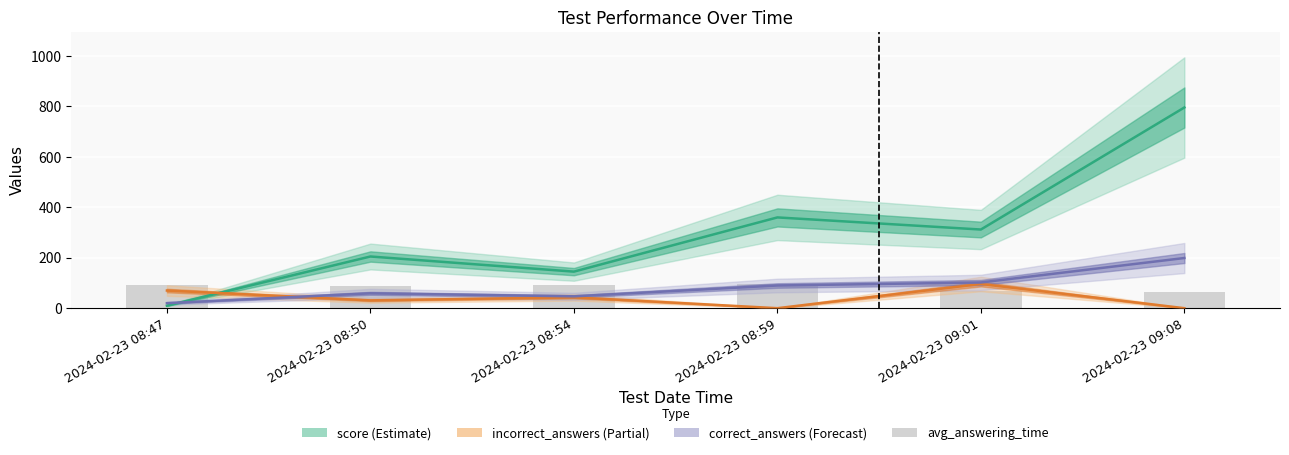

What is the sum of the score values at 2024-02-23 08:54 and 2024-02-23 09:01?

457.0